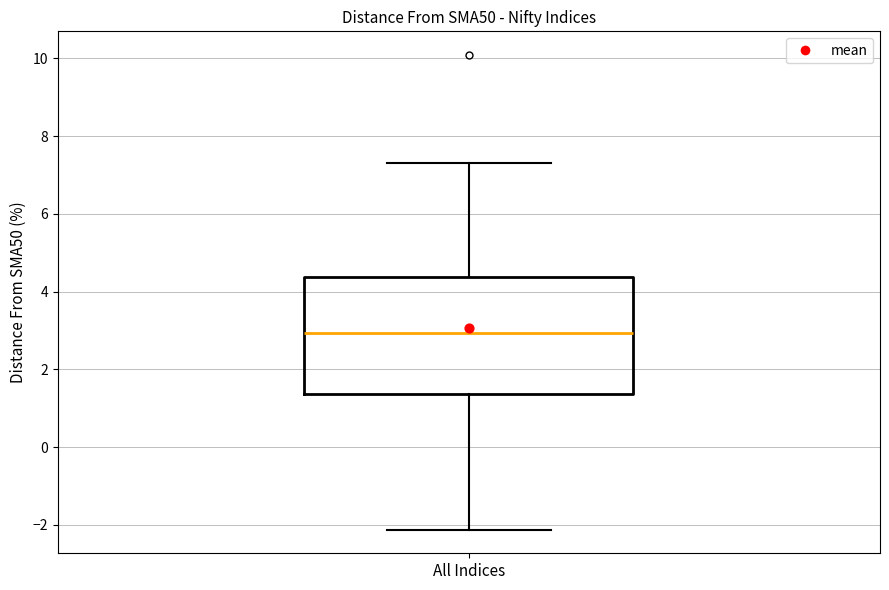

Transcribe this box plot: give where the median line is, the range the box spans, and where the two whiskers end, as read against the y-axis. The values are not printed on the chart, so give them approximately, as read against the axis.

median 3.0, box 1.4 to 4.4, whiskers -2.2 to 7.4